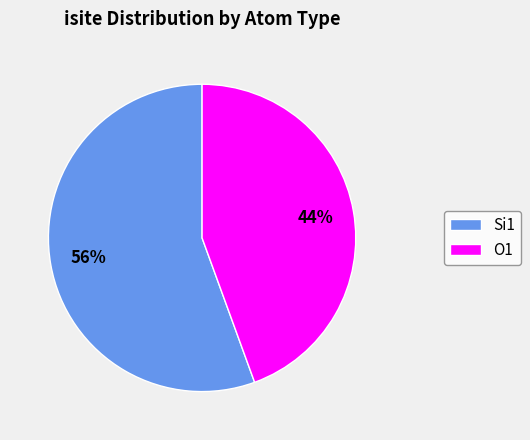

How many segments does this pie chart have?

2